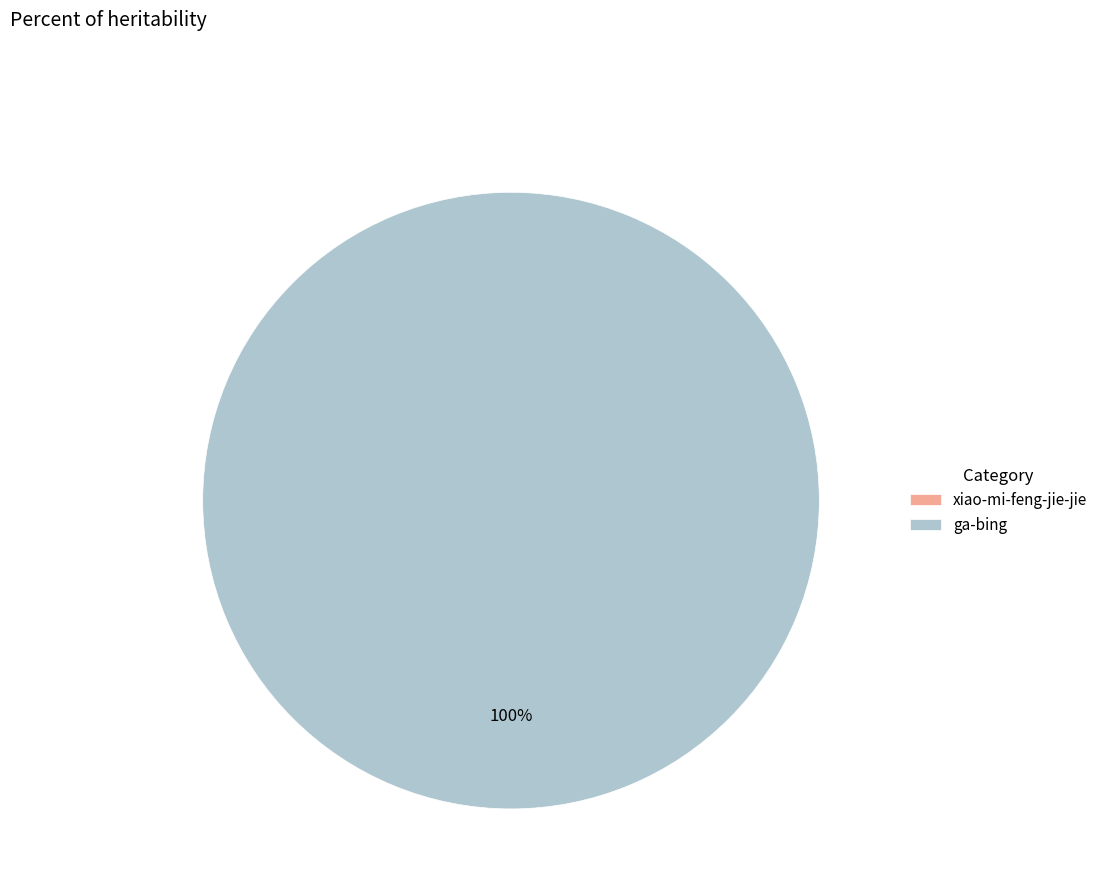

True or false: ga-bing accounts for 90% of the total.

False